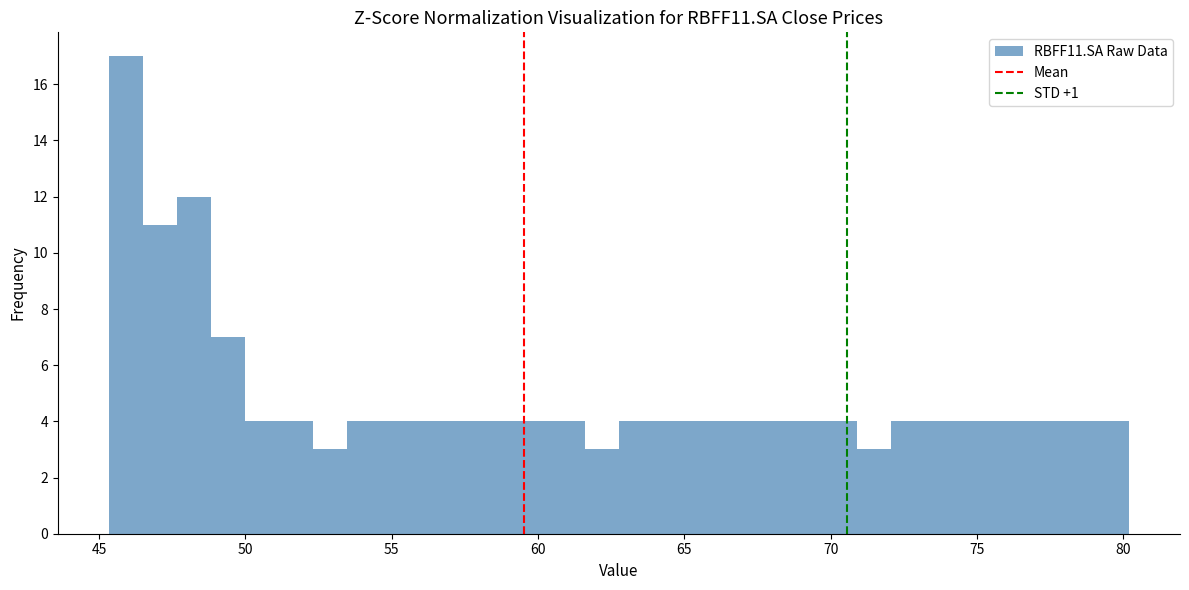

Around what value on the x-axis is the tallest bar? Give the approximate position of its centre, as read against the axis.

46.0